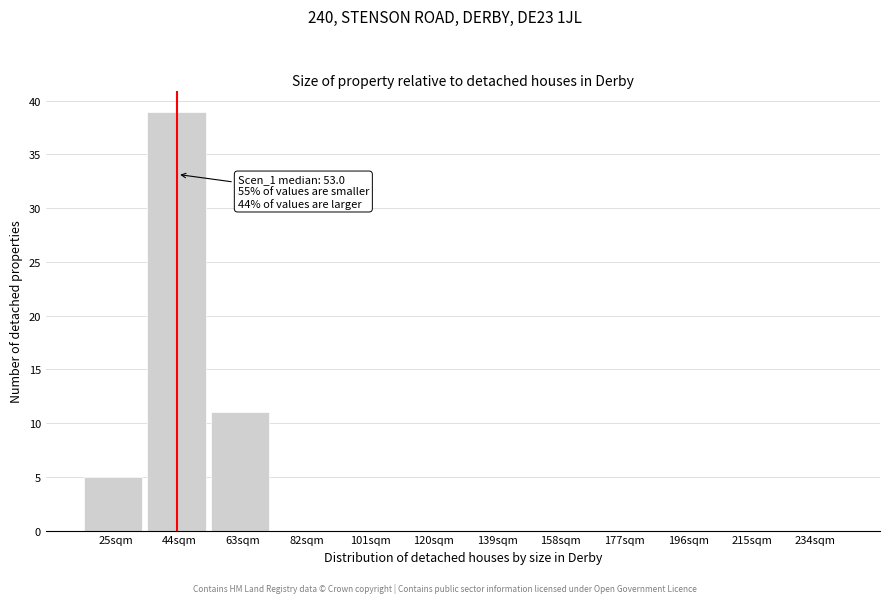

Reading right to left, list all the values displayed in this chart.

234sqm=0	215sqm=0	196sqm=0	177sqm=0	158sqm=0	139sqm=0	120sqm=0	101sqm=0	82sqm=0	63sqm=11	44sqm=39	25sqm=5